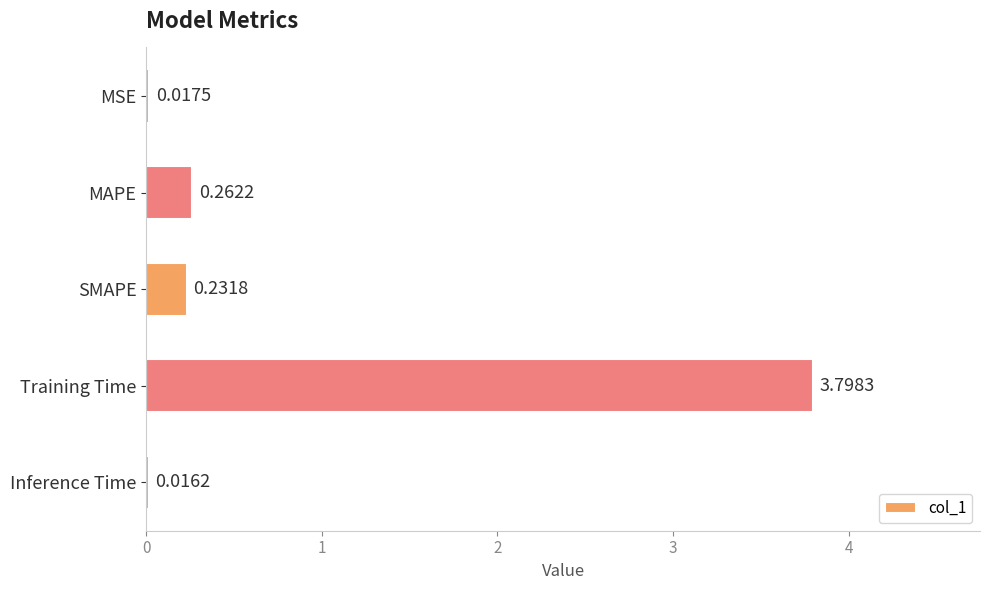

At which label is the value closest to 1?

MAPE